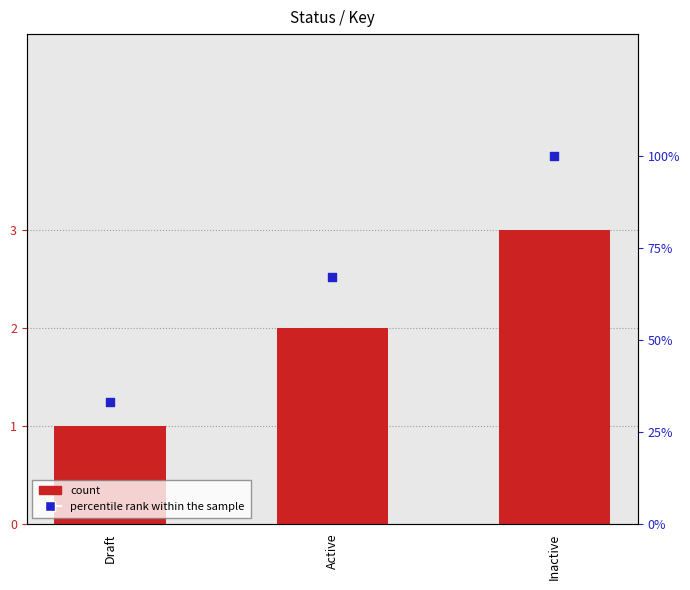

Is the value of count at Inactive greater than the value of percentile rank within the sample at Draft?

No